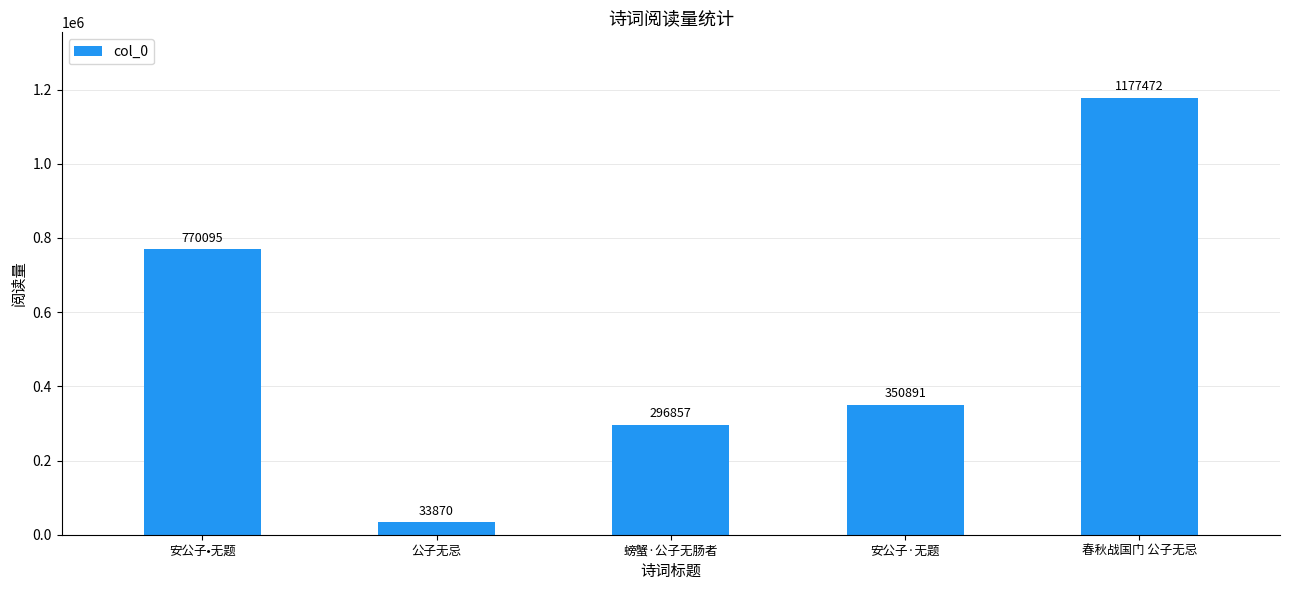

How many series are shown in this chart?

1